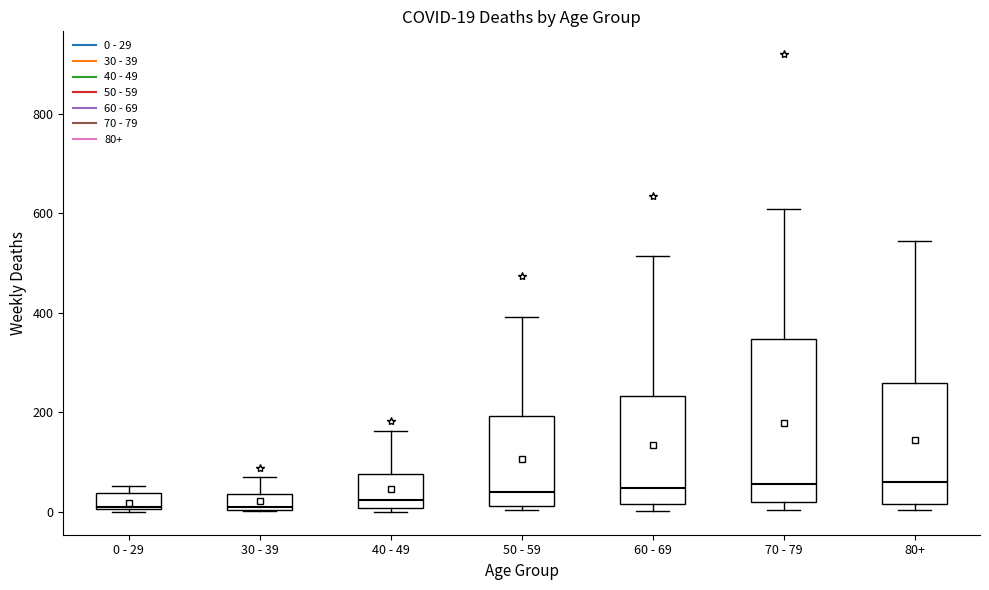

Comparing the boxes themselves (not the whiskers), which one is the tallest?

70 - 79